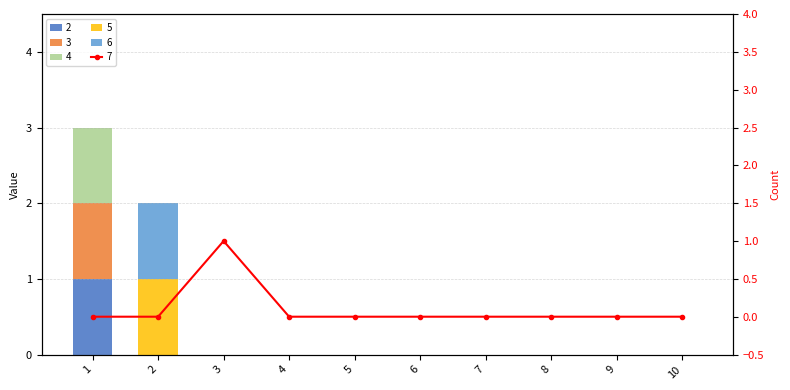

What is the difference between the maximum and minimum values in the 4 series?

1